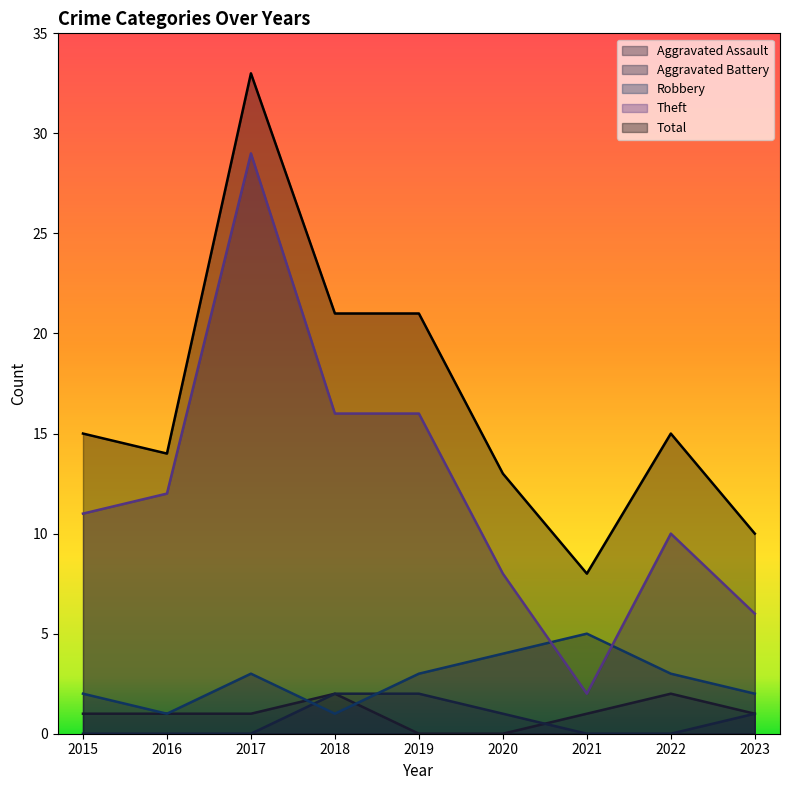

Does the chart display data point markers on the line(s)?

No